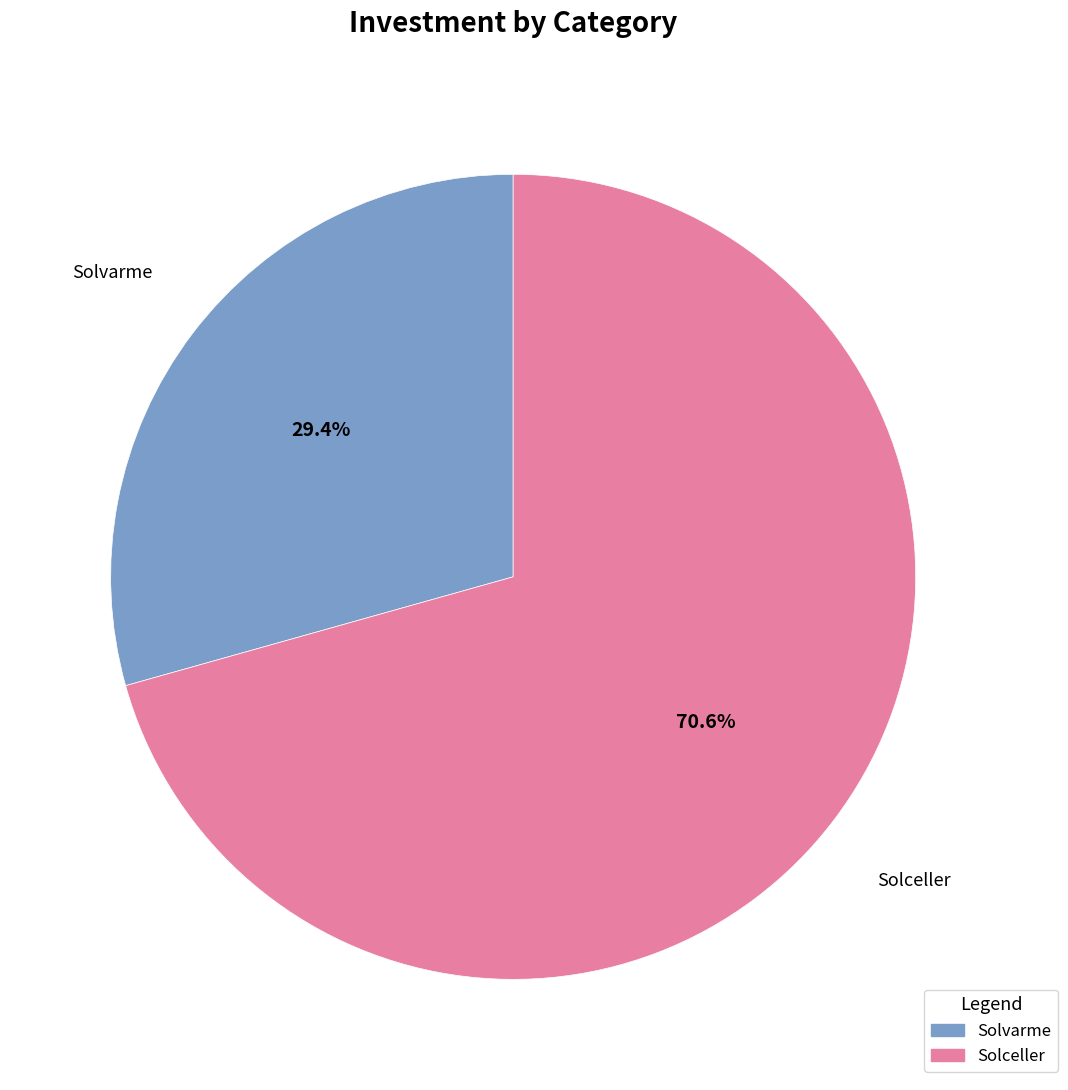

To the nearest percent, what is the combined percentage of Solceller and Solvarme?

100%